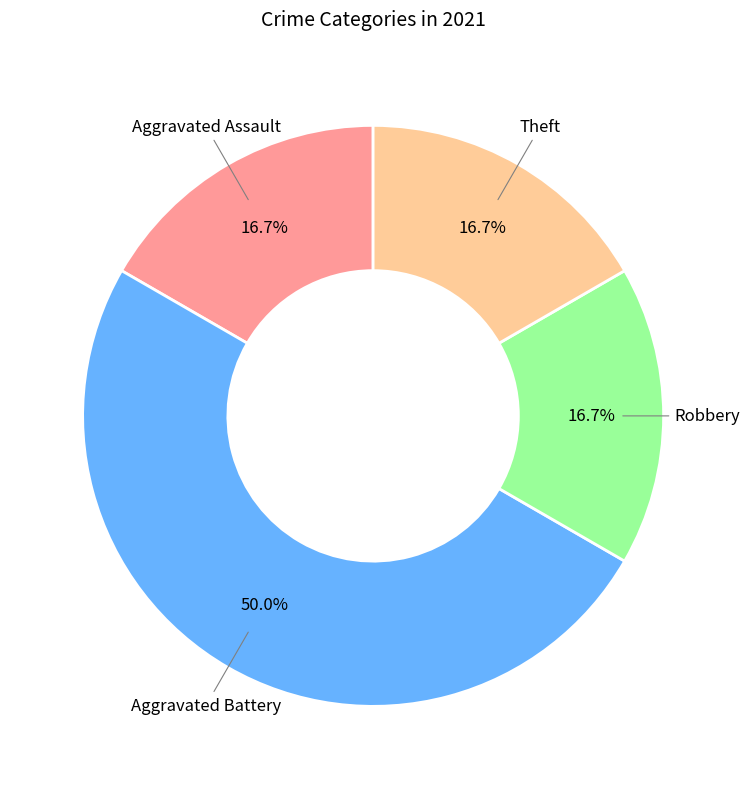

Which slice is the largest?

Aggravated Battery